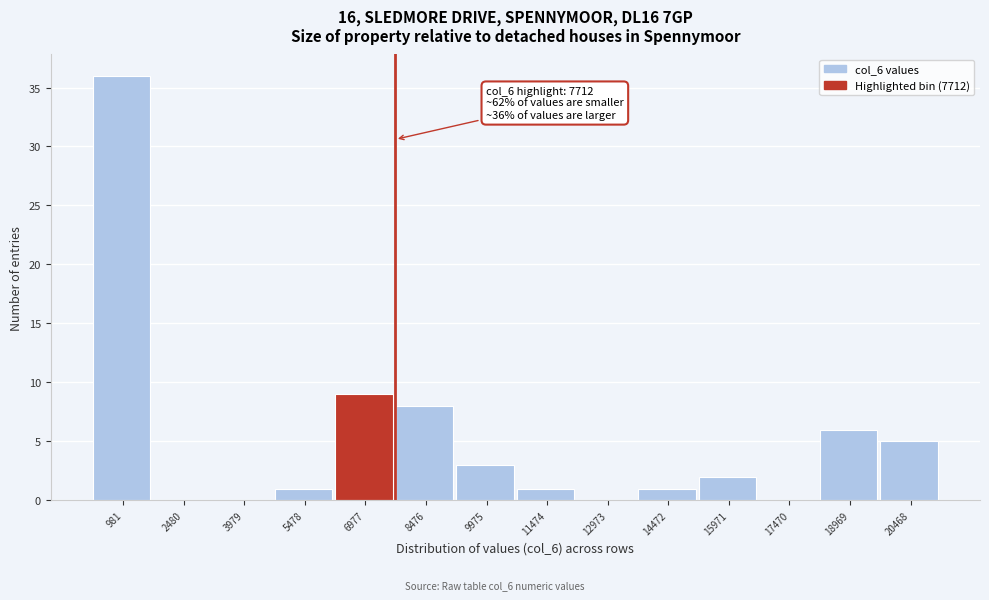

Which range on the x-axis has the tallest bar?

200 to 1800